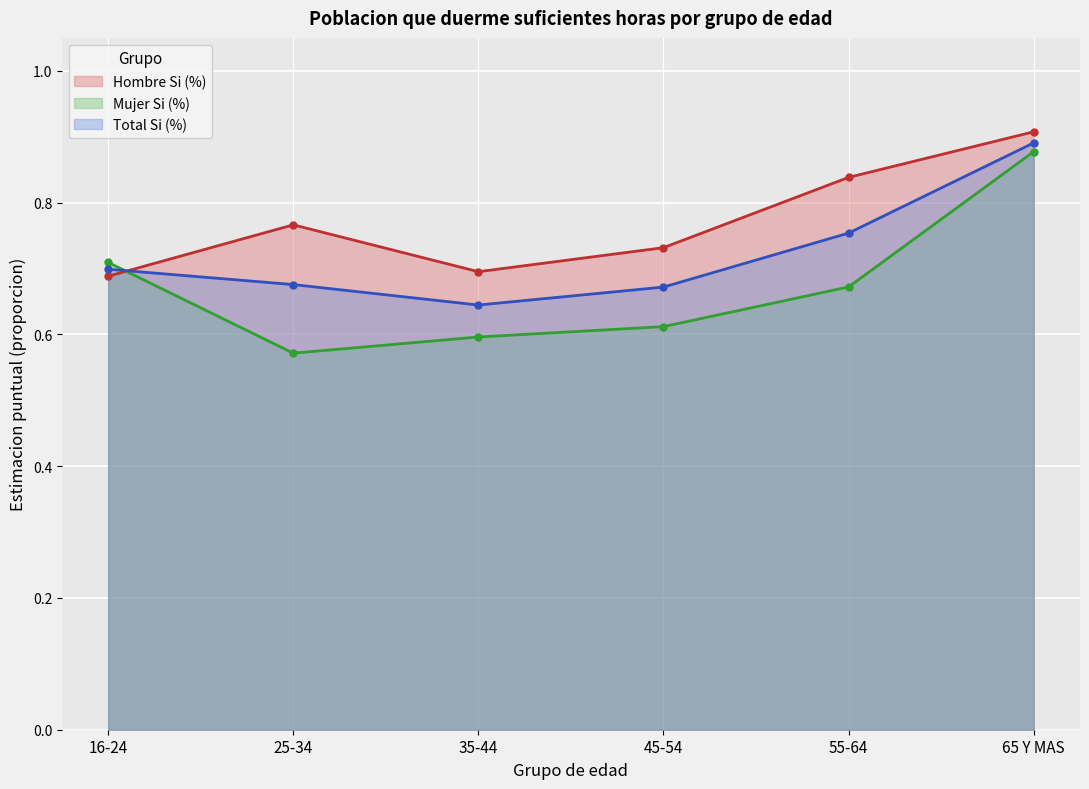

Between 55-64 and 65 Y MAS, which series saw the biggest shift?

Mujer Si (%)